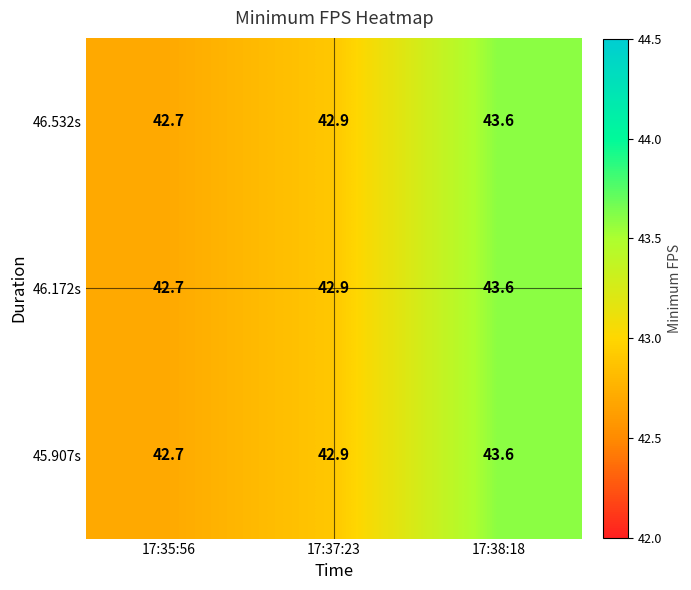

The 45.907s series shows 58.6 at 17:35:56. True or false?

False